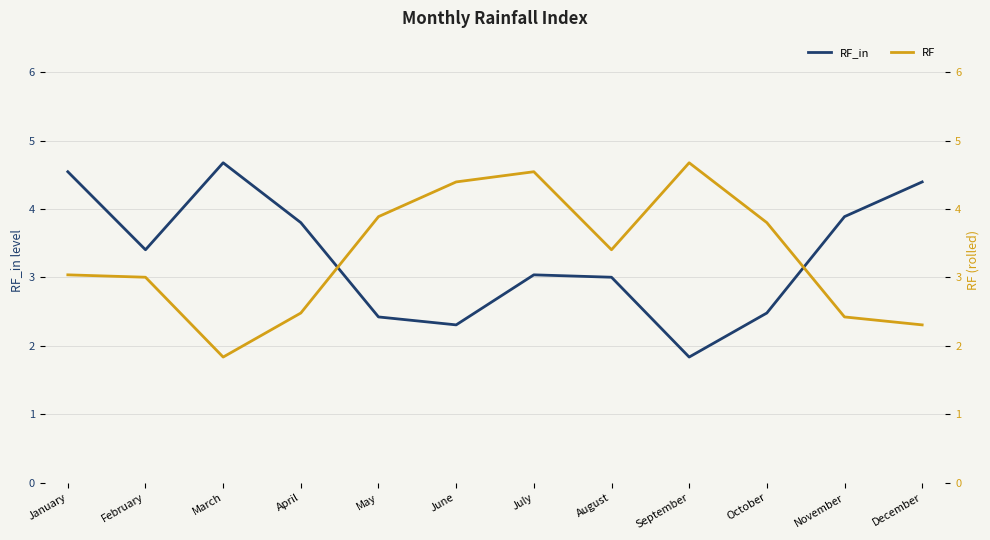

Does the chart display data point markers on the line(s)?

No